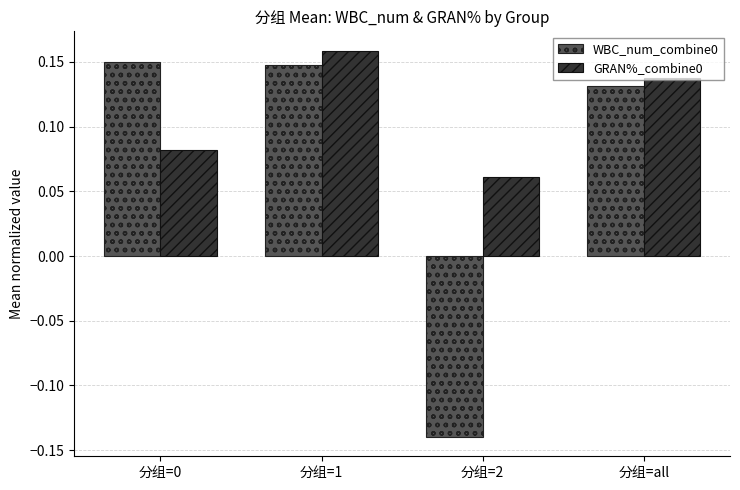

How many groups of bars are there?

4